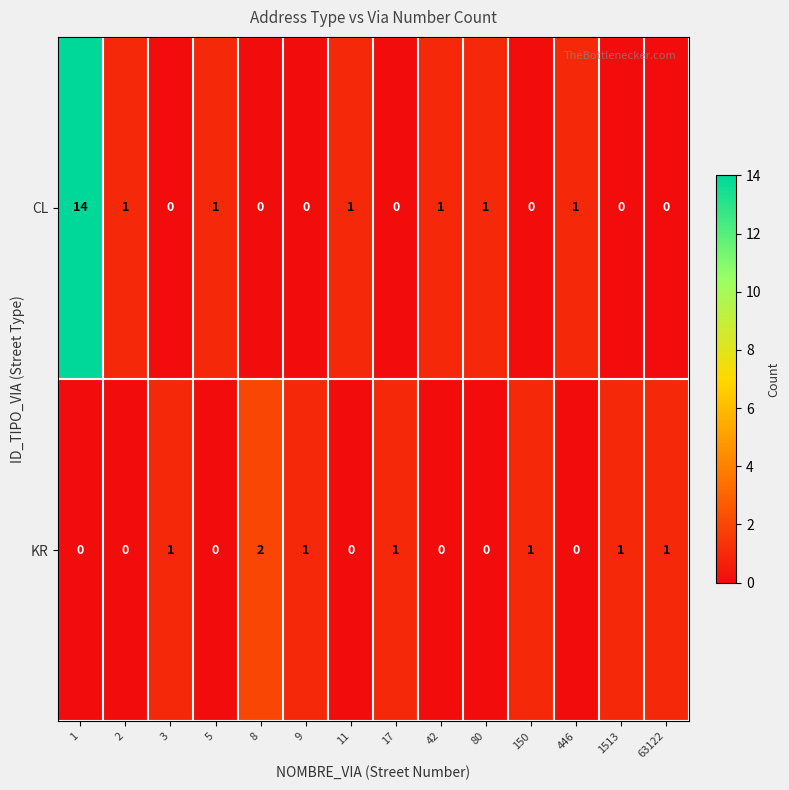

At how many categories does at least one series exceed 6?

1